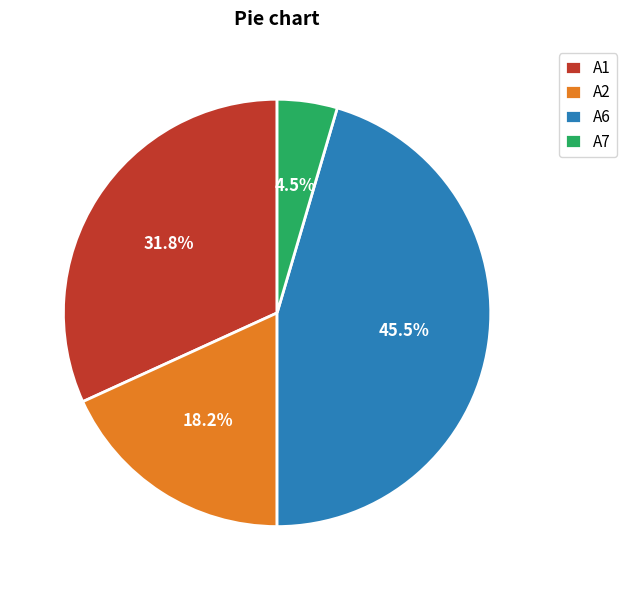

The A7 slice represents 18% of the pie. True or false?

False